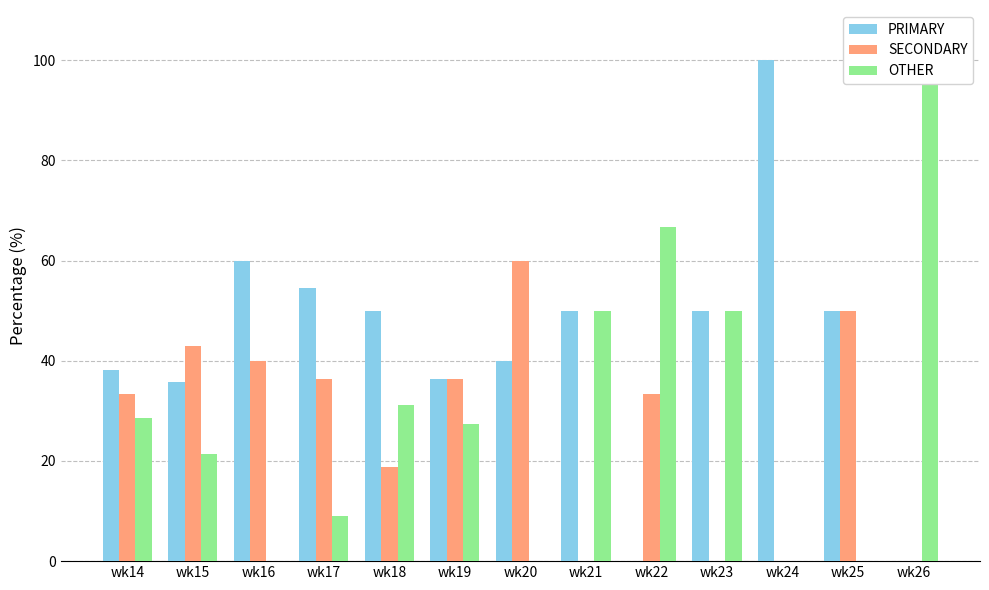

What value does the SECONDARY series have at wk15?

42.9